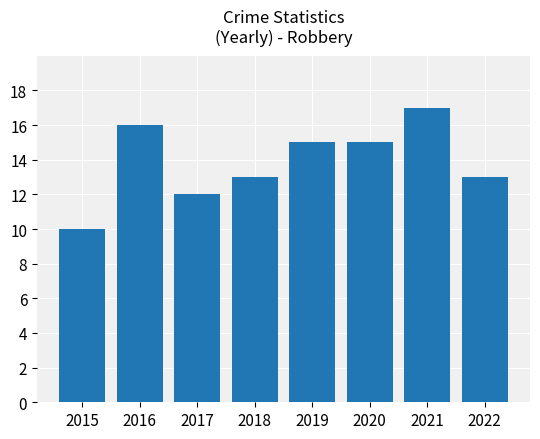

Which has a higher value, 2021 or 2017?

2021